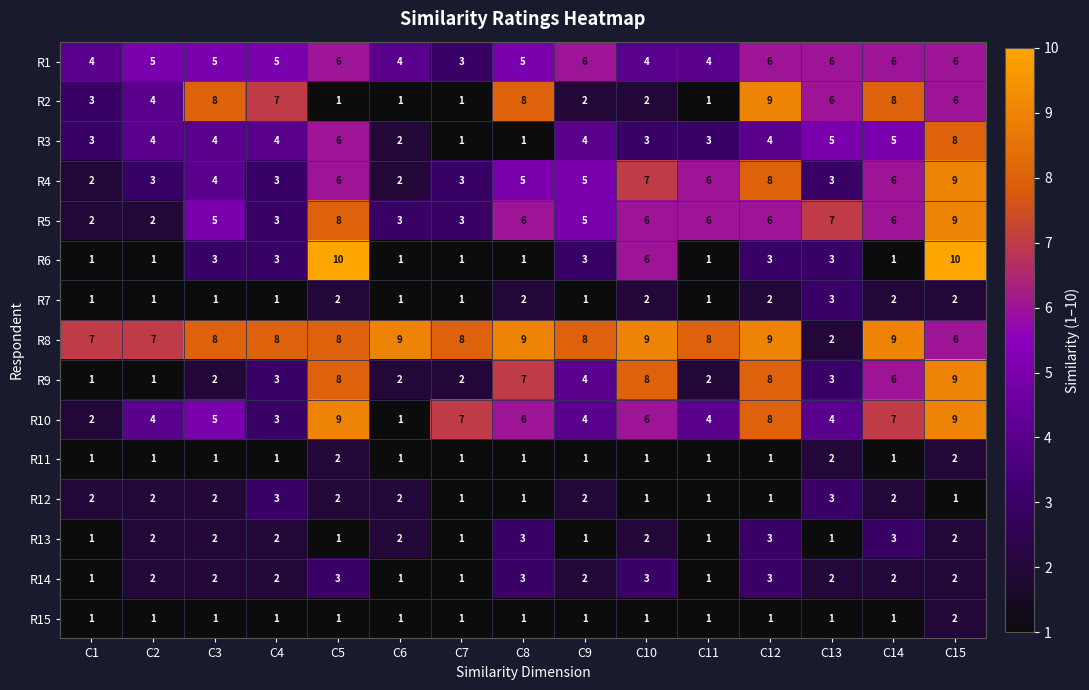

What is the total value across all series at C13?

51